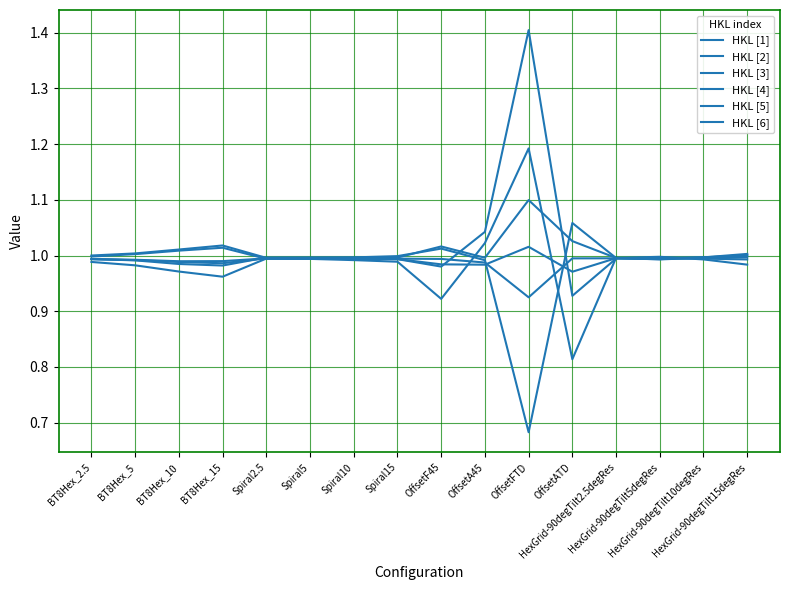

At which category is the sum across all series the highest?

OffsetFTD